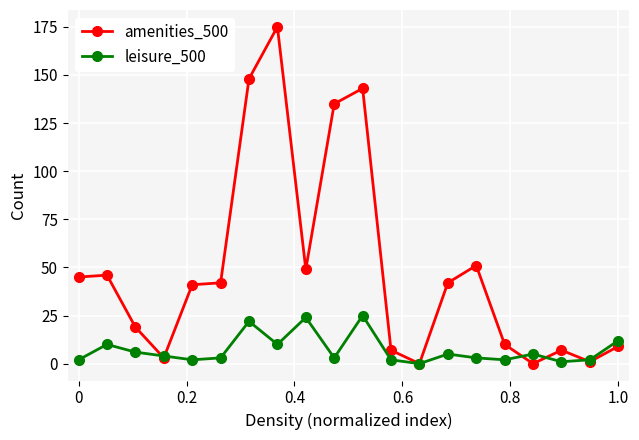

How many interior local peaks does the amenities_500 series have?

5